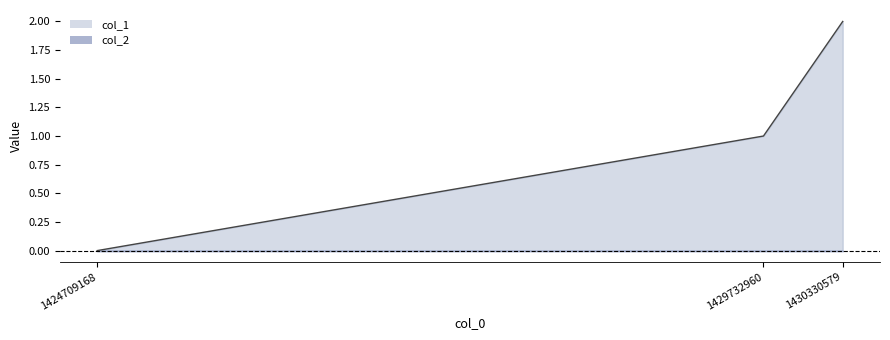

Reading left to right, list all the values displayed in this chart.

0	1	2